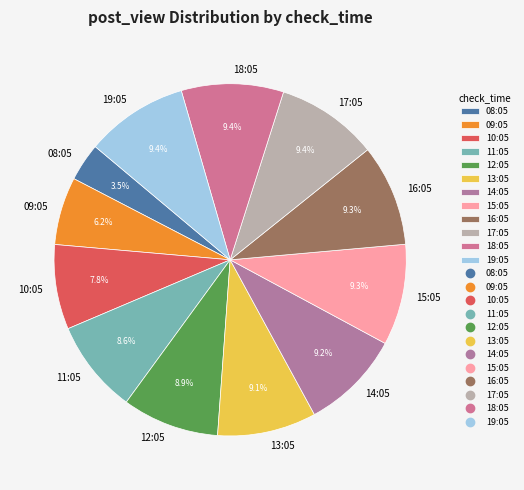

The 19:05 slice represents 1% of the pie. True or false?

False